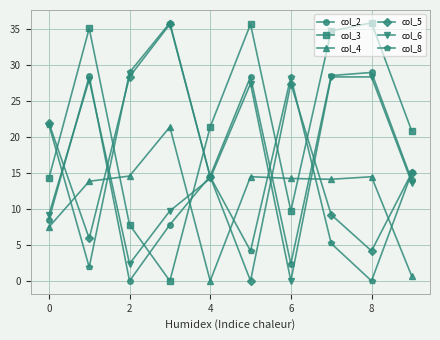

At how many categories does at least one series exceed 32?

5